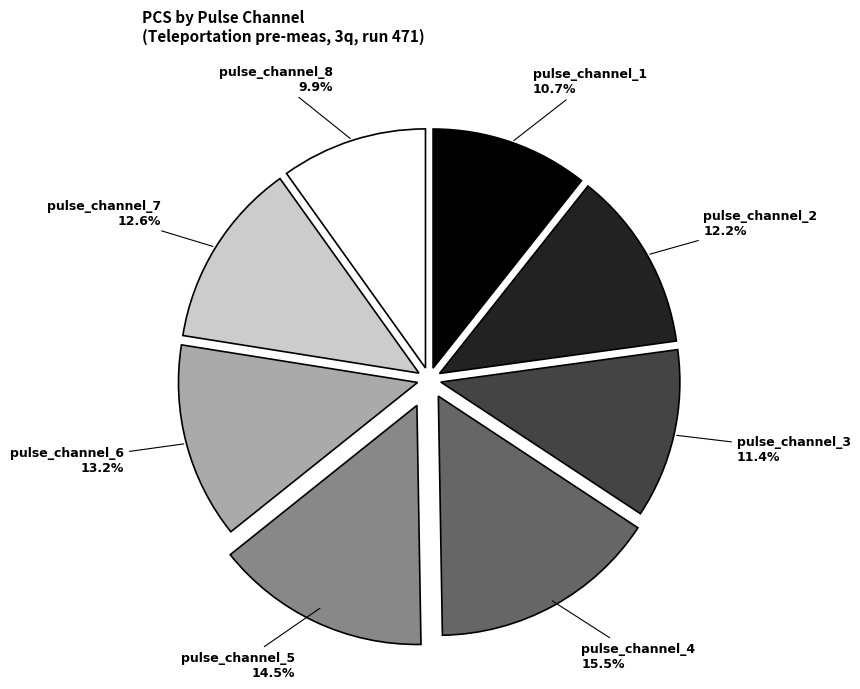

Does any single category account for the majority?

No